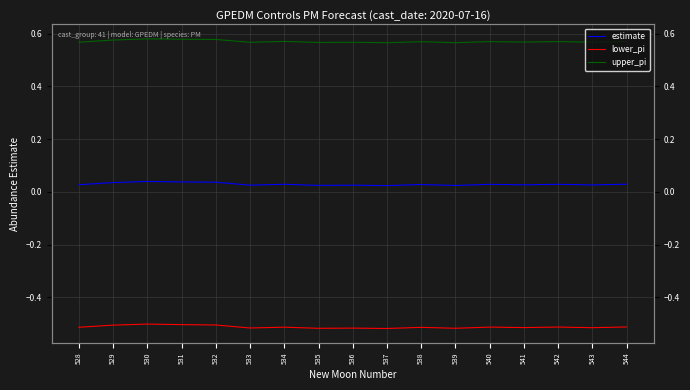

List the series in order of their peak value, highest first.

upper_pi, estimate, lower_pi